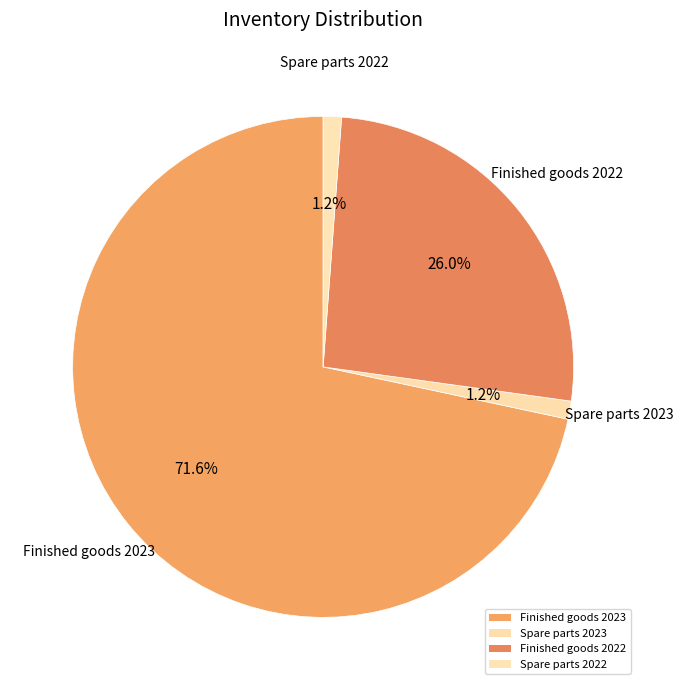

Count the number of slices in the pie.

4